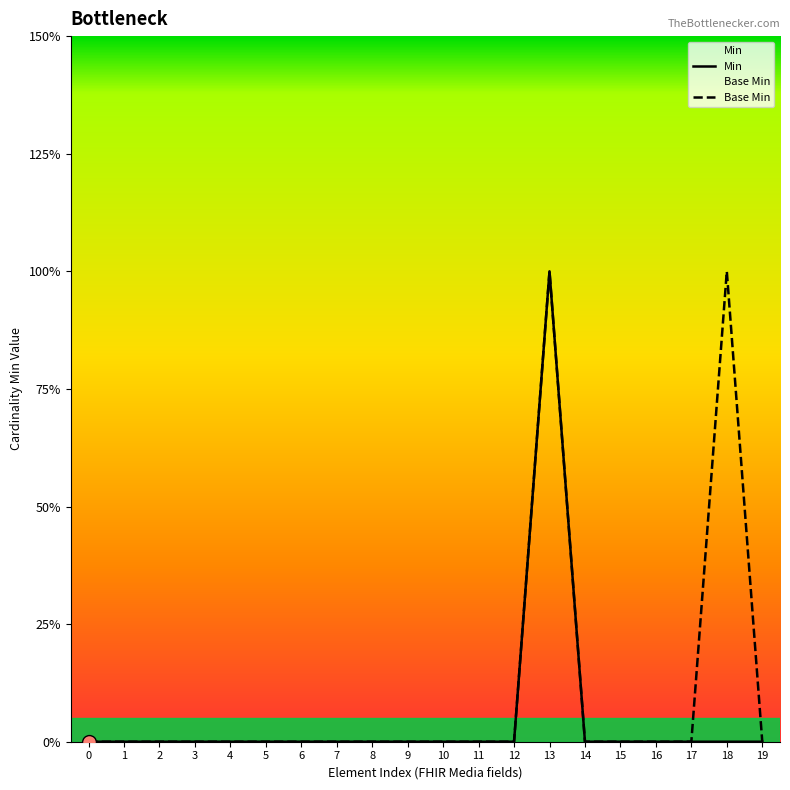

Which series has the largest Y range (max minus min)?

Min